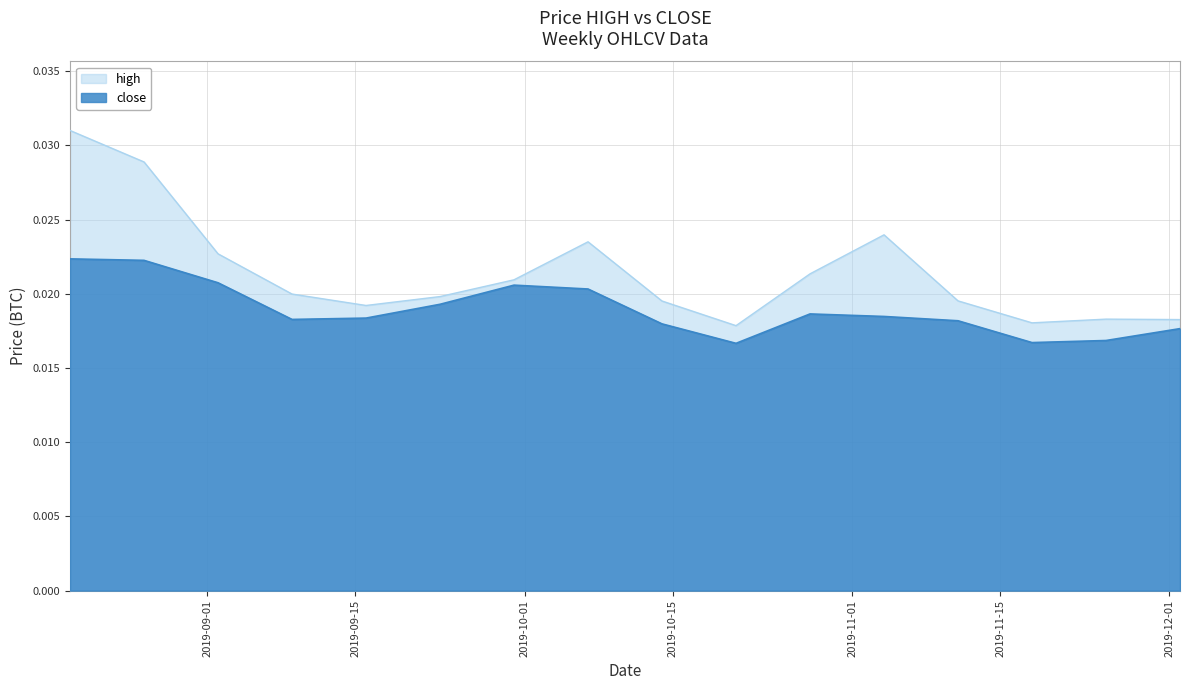

Which series has the largest total across all categories?

high